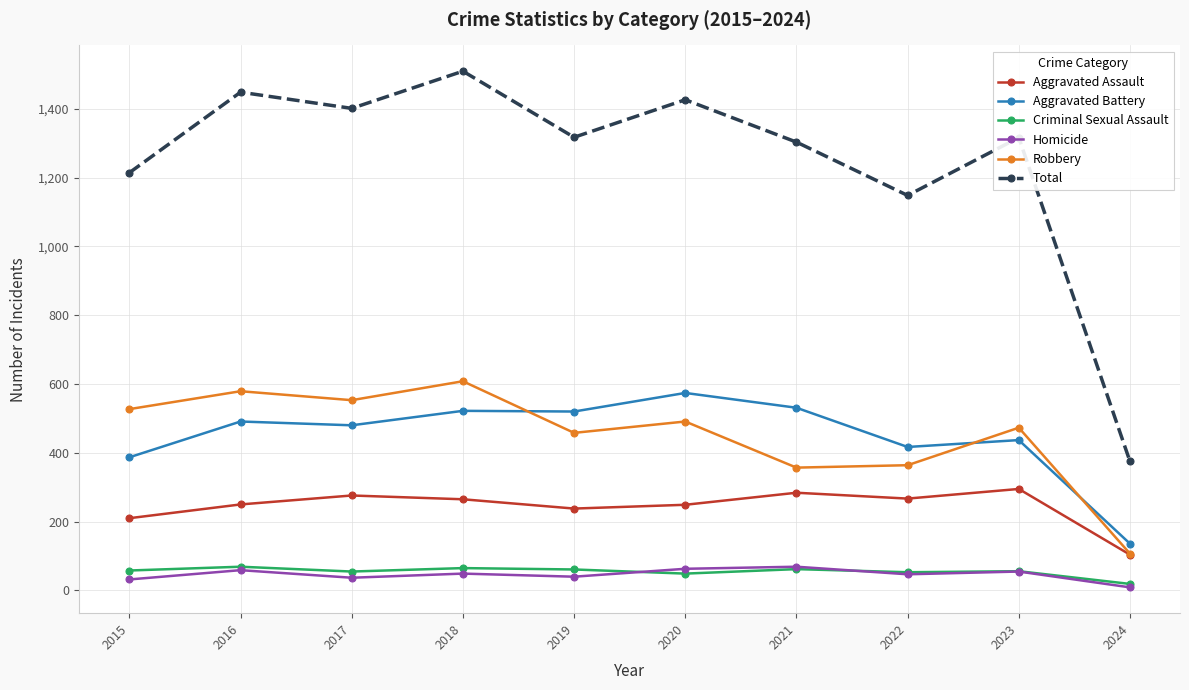

What is the difference between the second highest and minimum values in the Homicide series?

54